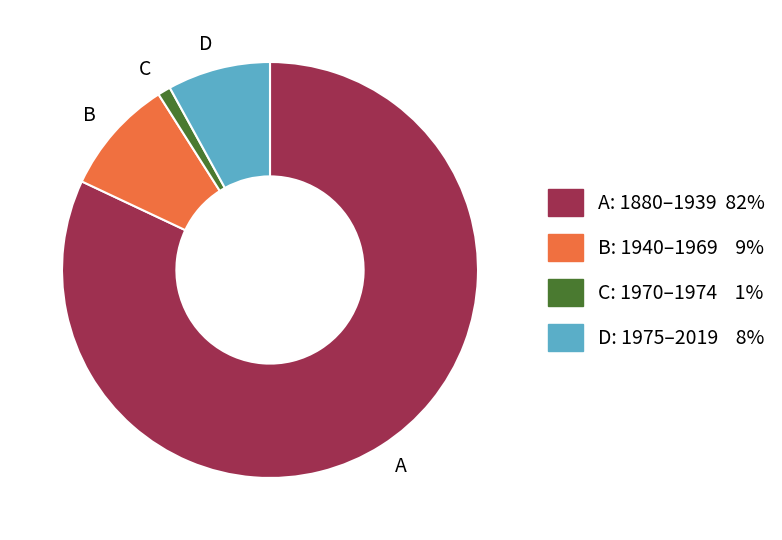

Which category has the smallest portion of the pie?

C: 1970–1974 1%